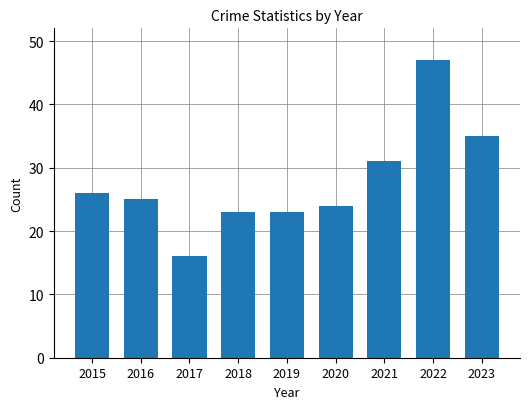

What is the approximate value at 2021, to the nearest 10?

30